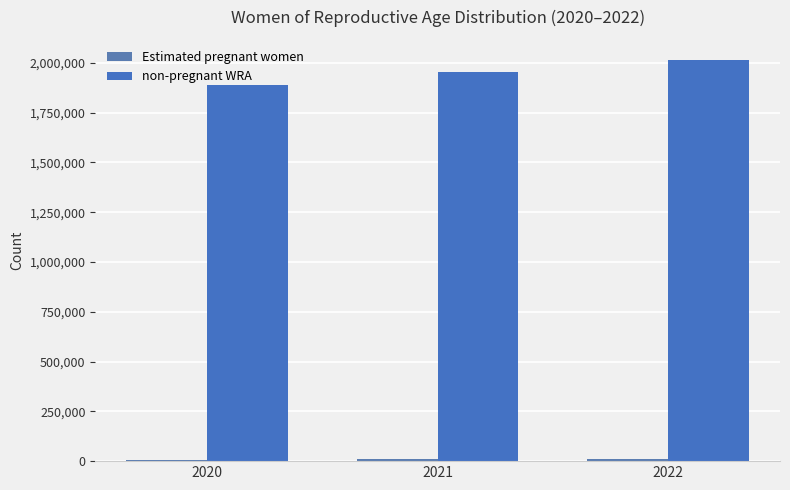

What is the total value across all series at 2020?

1898800.0